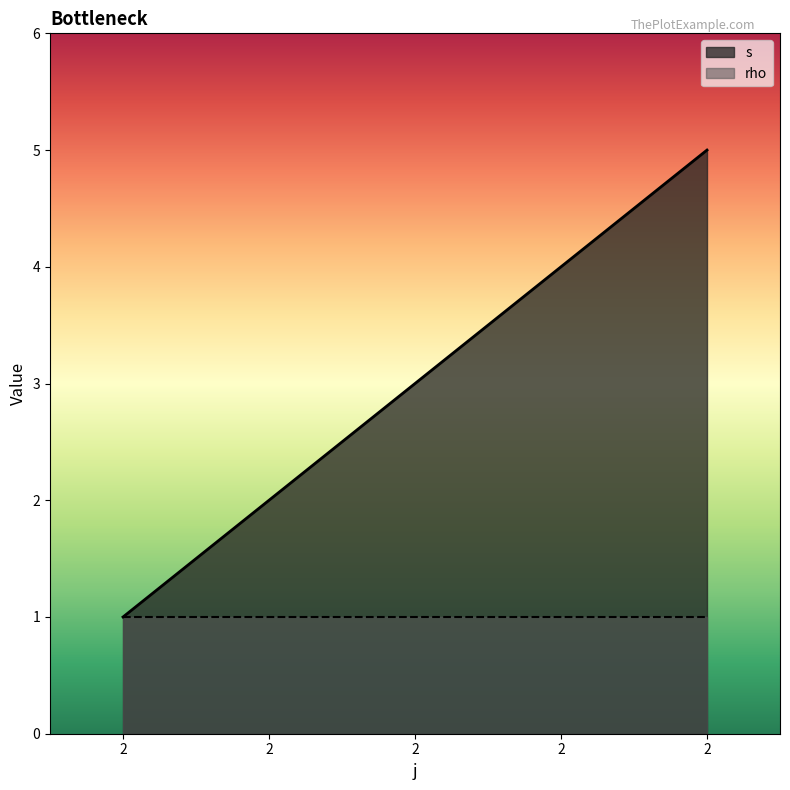

Reading right to left, list all the values displayed in this chart.

2=5	2=4	2=3	2=2	2=1